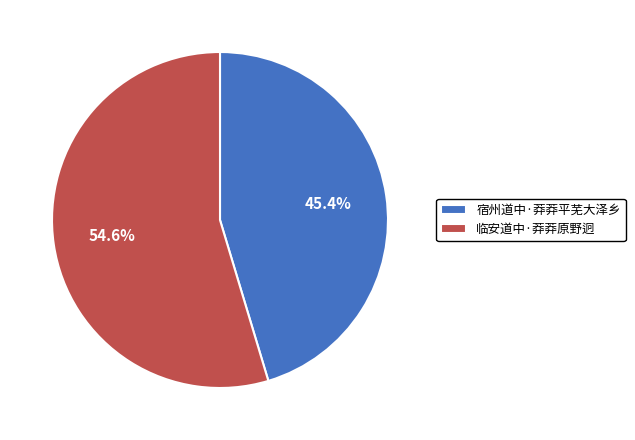

Which category has the smallest portion of the pie?

宿州道中·莽莽平芜大泽乡